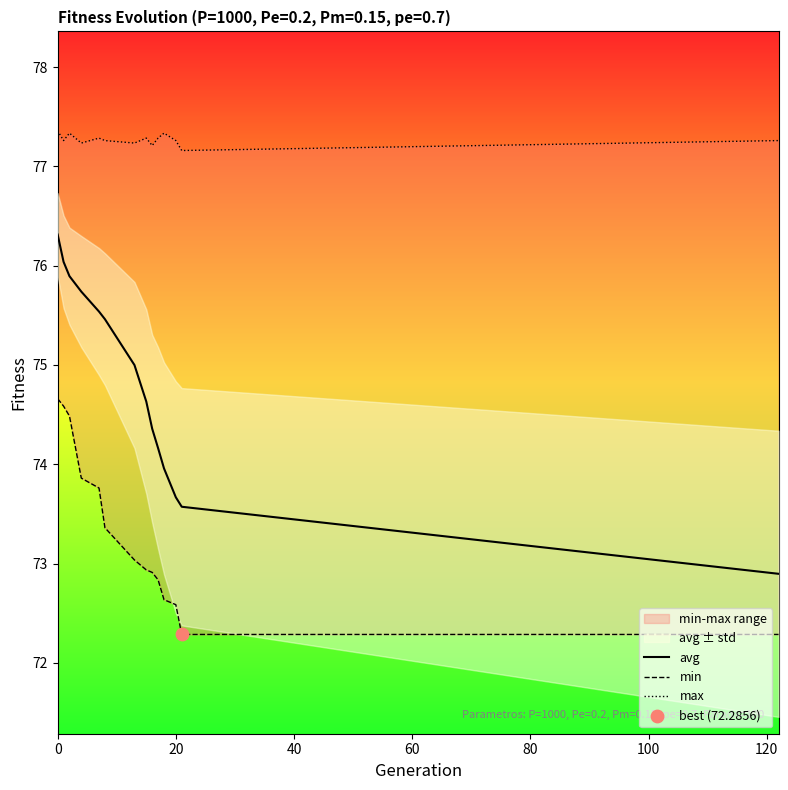

What is the lowest value of the avg series?

72.9